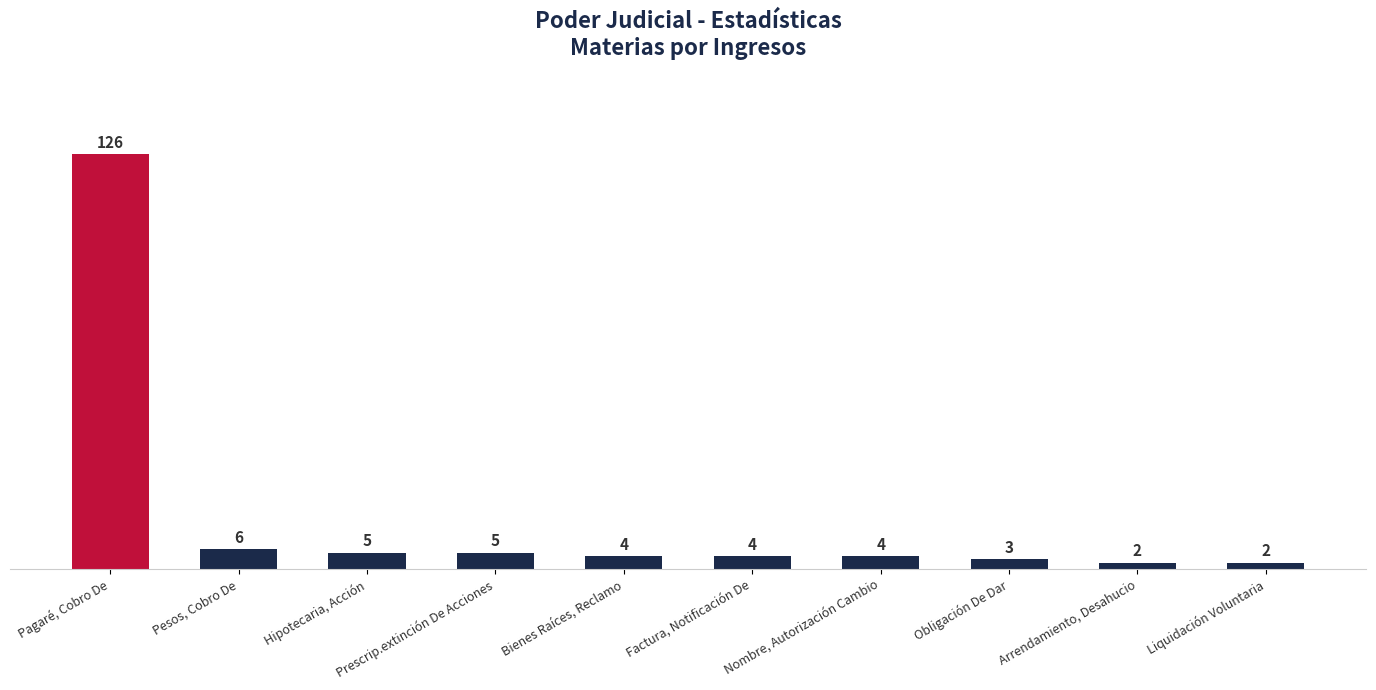

The value at Liquidación Voluntaria is 2. True or false?

True